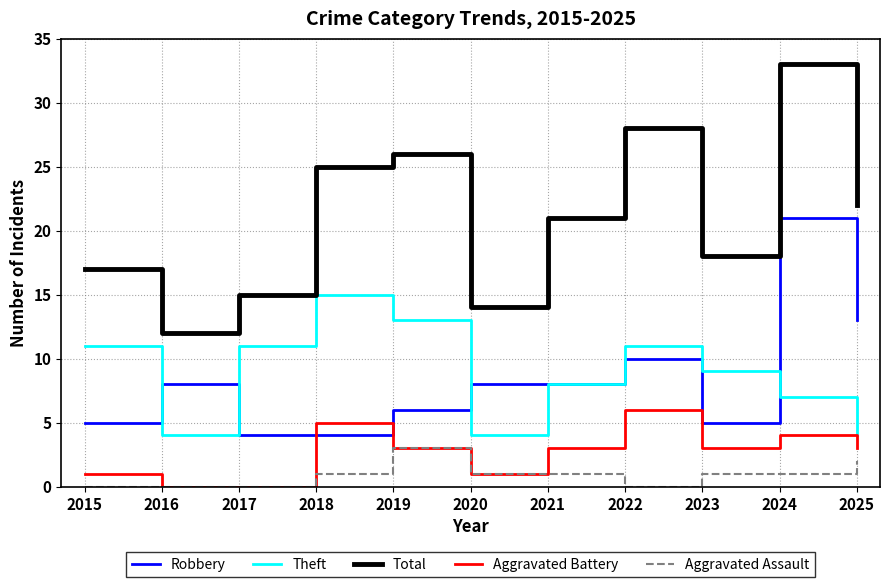

List the series in order of their peak value, lowest first.

Aggravated Assault, Aggravated Battery, Theft, Robbery, Total